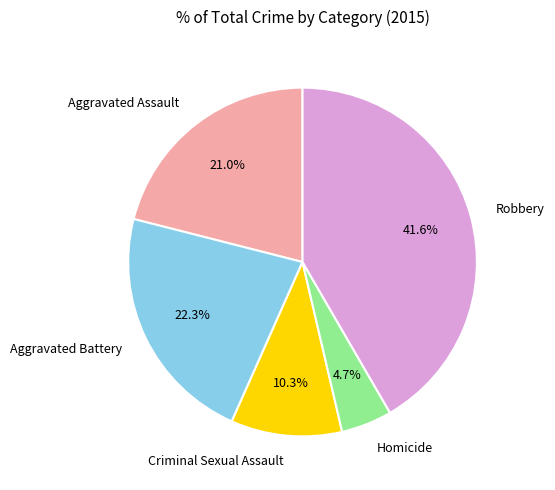

To the nearest percent, what portion does Aggravated Battery represent?

22%